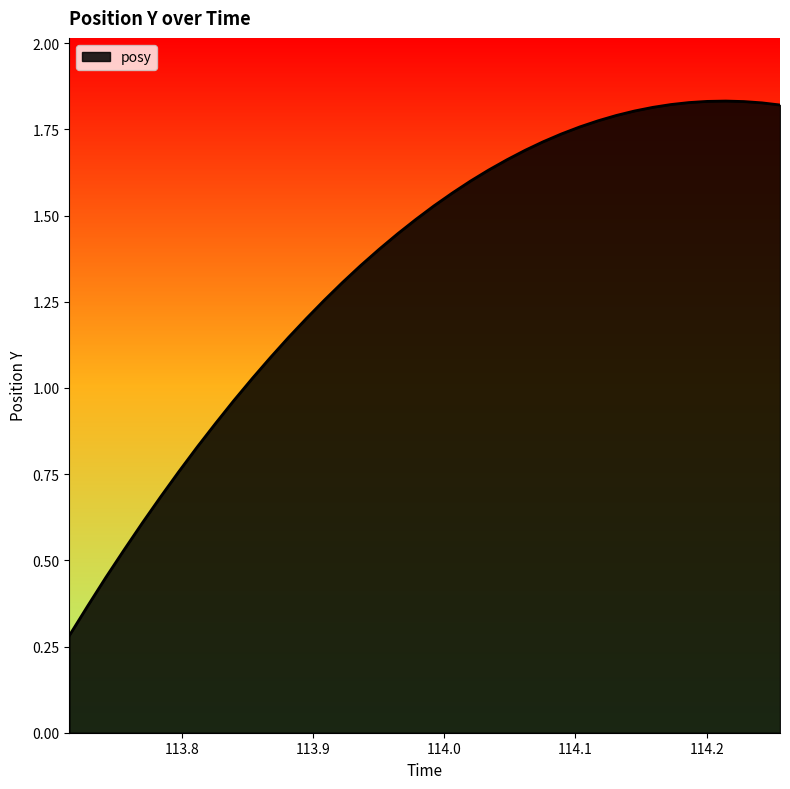

What is the smallest value displayed?

0.3